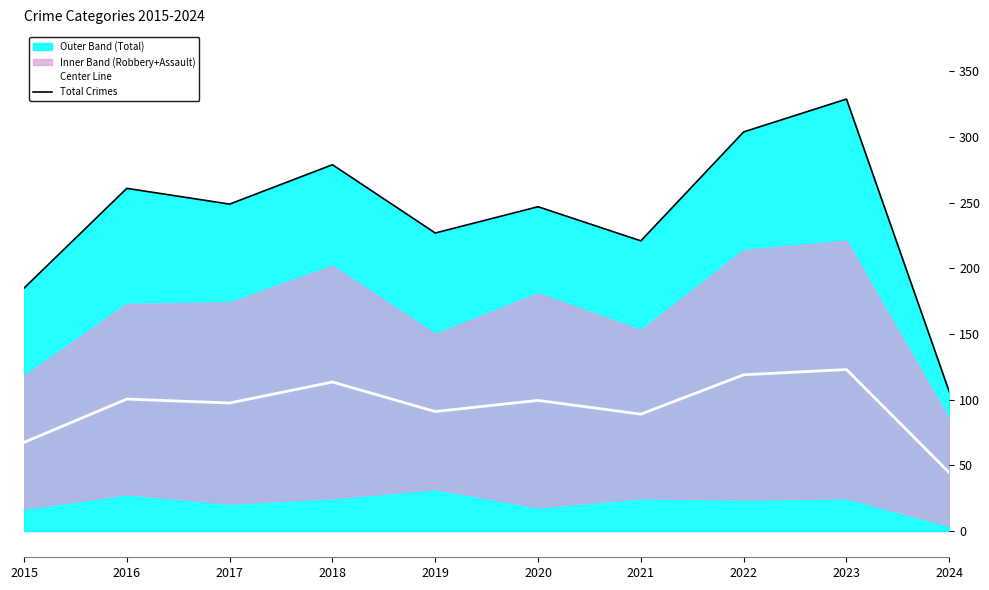

Is it true that Total Crimes equals 328.9 at 2015?

False